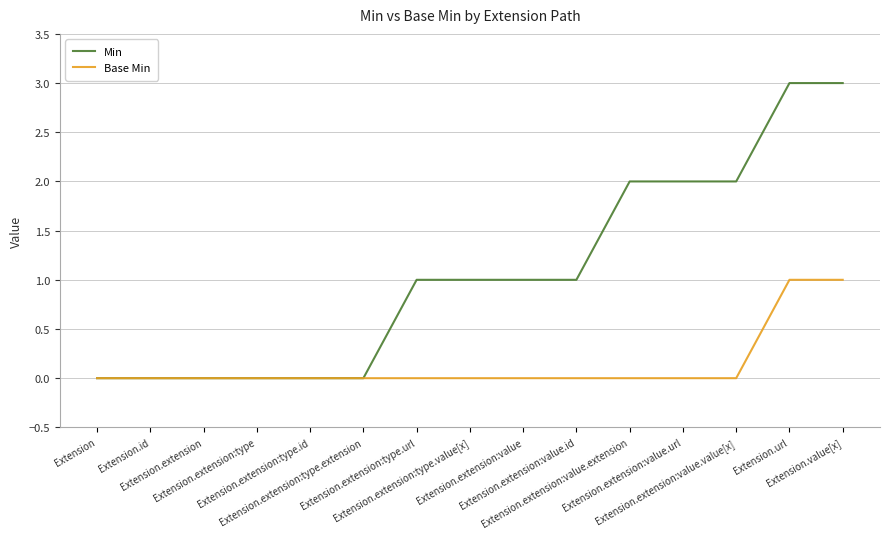

Which series has the largest total across all categories?

Min